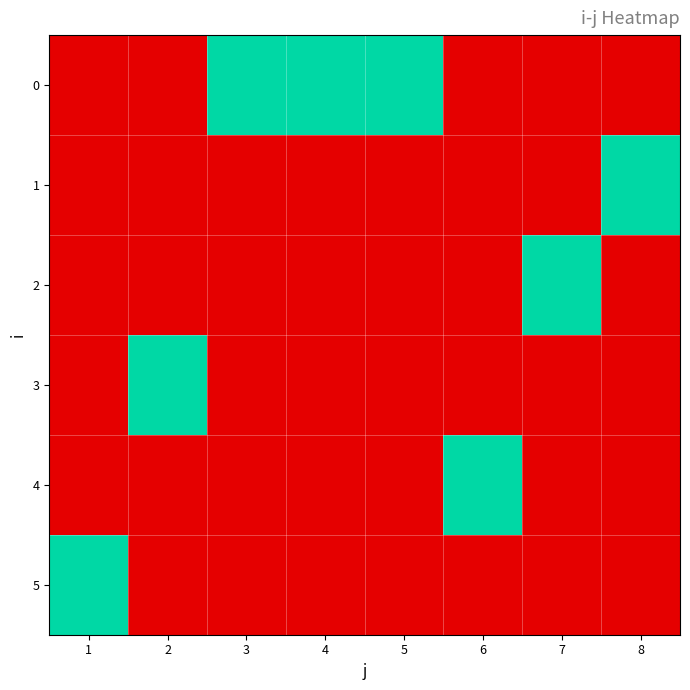

Reading left to right, extract all data points from this chart.

0: 1=0	2=0	3=1	4=1	5=1	6=0	7=0	8=0
1: 1=0	2=0	3=0	4=0	5=0	6=0	7=0	8=1
2: 1=0	2=0	3=0	4=0	5=0	6=0	7=1	8=0
3: 1=0	2=1	3=0	4=0	5=0	6=0	7=0	8=0
4: 1=0	2=0	3=0	4=0	5=0	6=1	7=0	8=0
5: 1=1	2=0	3=0	4=0	5=0	6=0	7=0	8=0